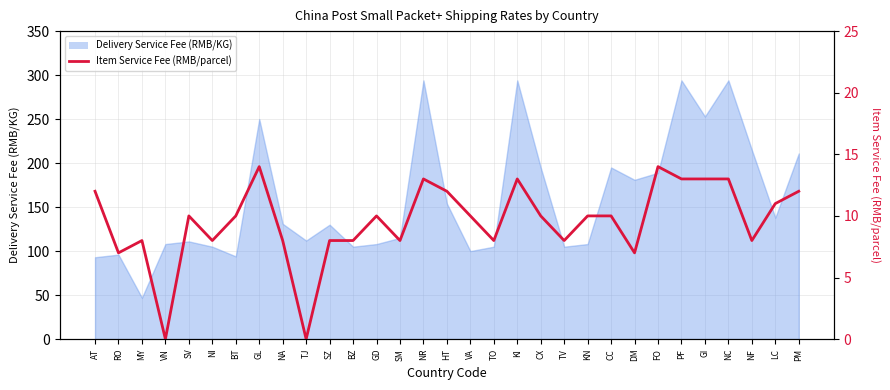

Reading right to left, what are all the values shown in this chart?

PM=12	LC=11	NF=8	NC=13	GI=13	PF=13	FO=14	DM=7	CC=10	KN=10	TV=8	CX=10	KI=13	TO=8	VA=10	HT=12	NR=13	SM=8	GD=10	BZ=8	SZ=8	TJ=0	NA=8	GL=14	BT=10	NI=8	SV=10	VN=0	MY=8	RO=7	AT=12